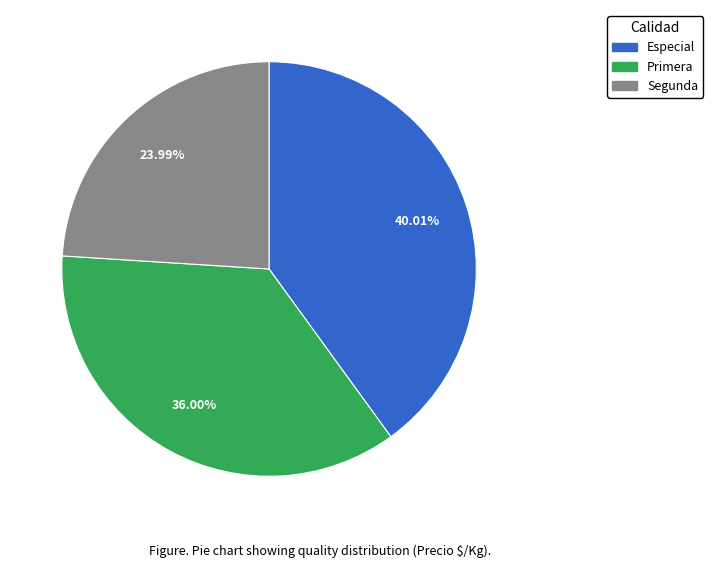

True or false: Primera accounts for 48% of the total.

False